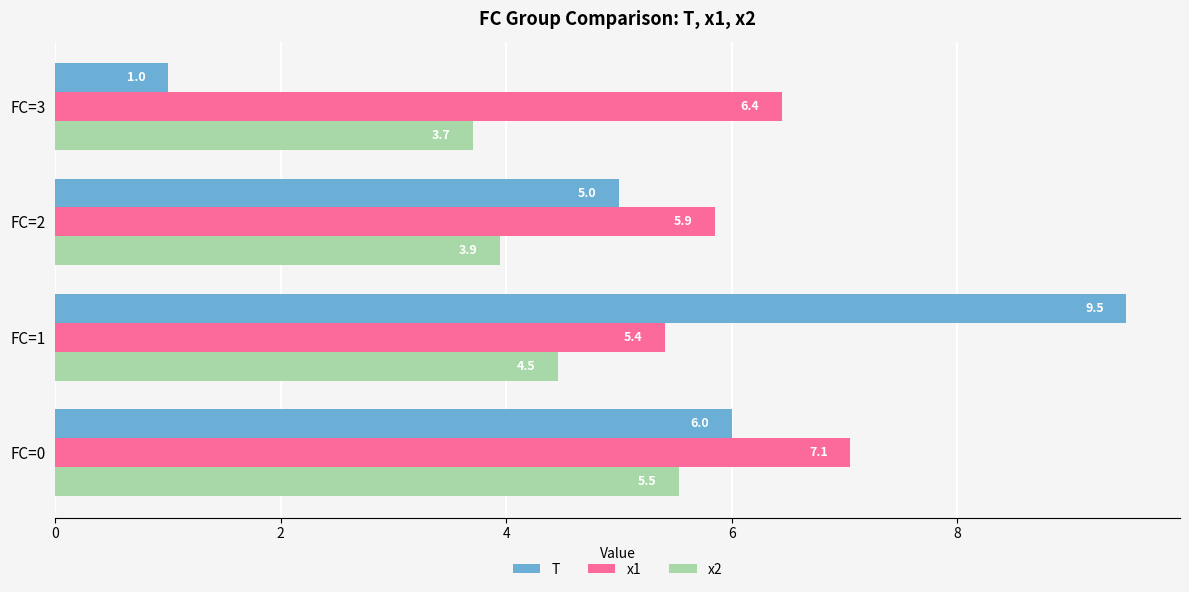

What is the maximum value for x2?

5.5